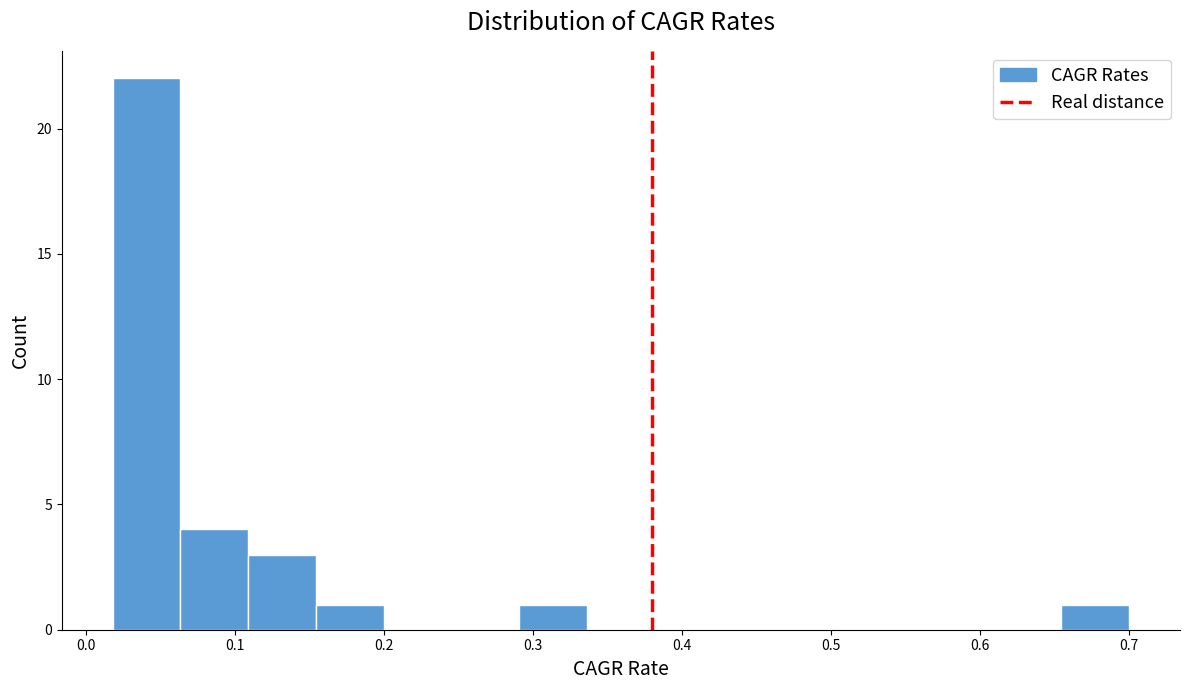

Reading left to right, transcribe this chart: for each bar, give the range it covers on the x-axis and its height. Neither the bar edges nor the heights are printed on the chart, so give them approximately, as read against the axes.

0.02 to 0.06: 22
0.06 to 0.11: 4
0.11 to 0.15: 3
0.15 to 0.20: 1
0.20 to 0.25: 0
0.25 to 0.29: 0
0.29 to 0.34: 1
0.34 to 0.38: 0
0.38 to 0.43: 0
0.43 to 0.47: 0
0.47 to 0.52: 0
0.52 to 0.56: 0
0.56 to 0.61: 0
0.61 to 0.65: 0
0.65 to 0.70: 1